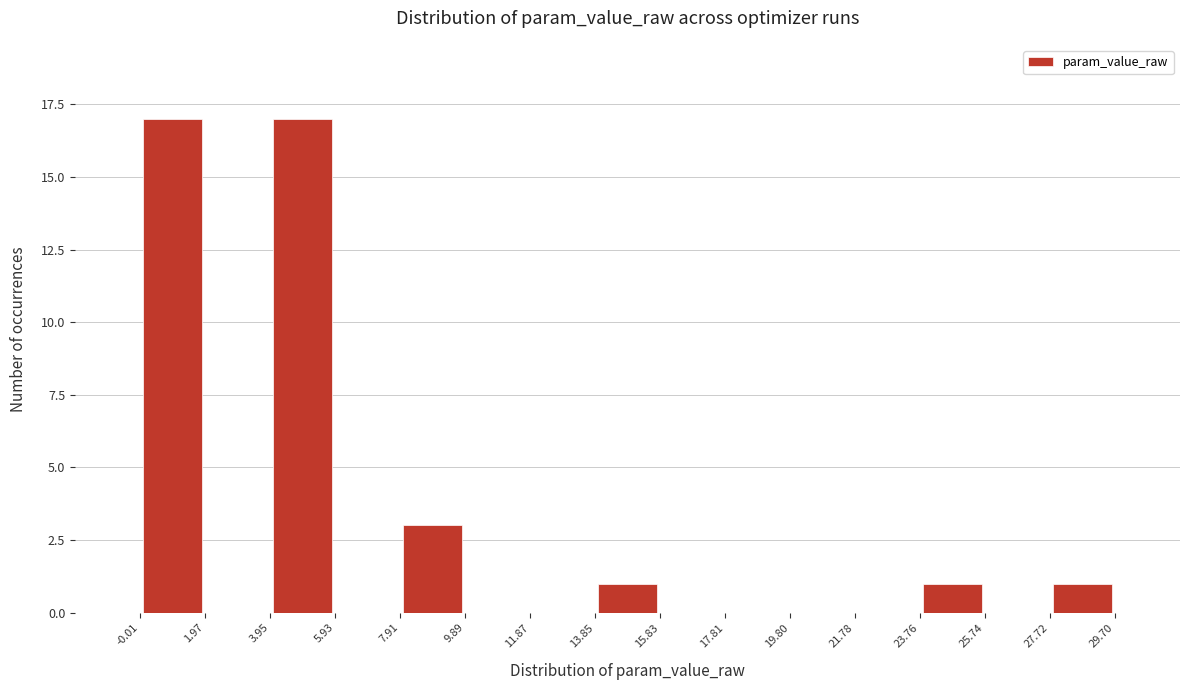

Reading left to right, list every bar in this chart as the range it spans on the x-axis followed by its height. The values are not printed on the chart, so give them approximately, as read against the axis.

-0.01 to 1.97: 17
1.97 to 3.95: 0
3.95 to 5.93: 17
5.93 to 7.91: 0
7.91 to 9.89: 3
9.89 to 11.87: 0
11.87 to 13.85: 0
13.85 to 15.83: 1
15.83 to 17.81: 0
17.81 to 19.80: 0
19.80 to 21.78: 0
21.78 to 23.76: 0
23.76 to 25.74: 1
25.74 to 27.72: 0
27.72 to 29.70: 1